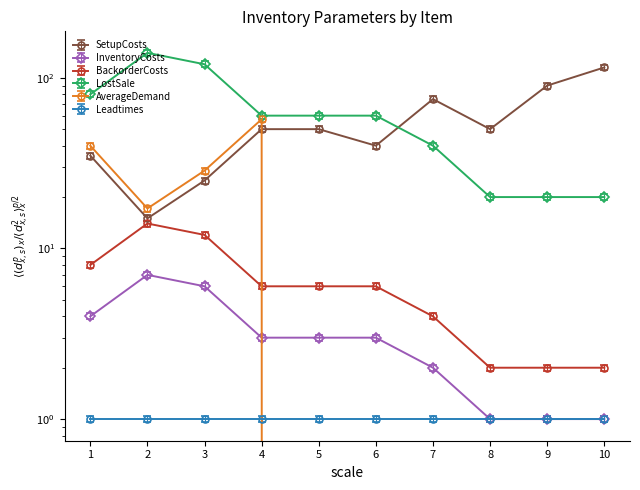

At how many categories does at least one series exceed 25?

10